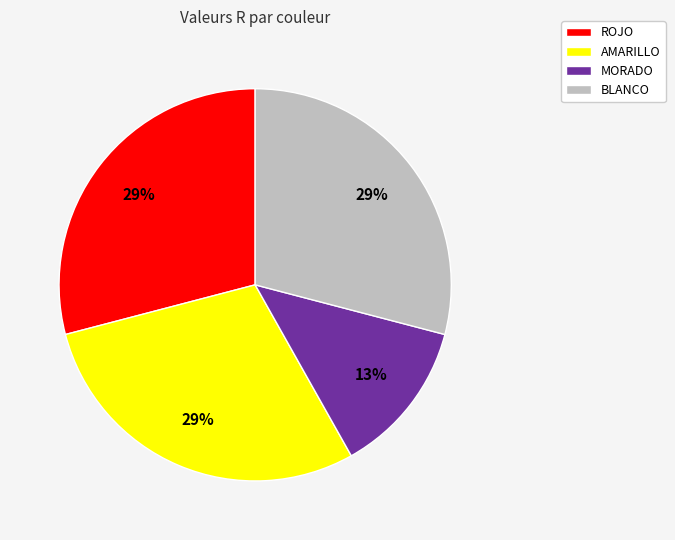

What percentage is the BLANCO slice, to the nearest percent?

29%